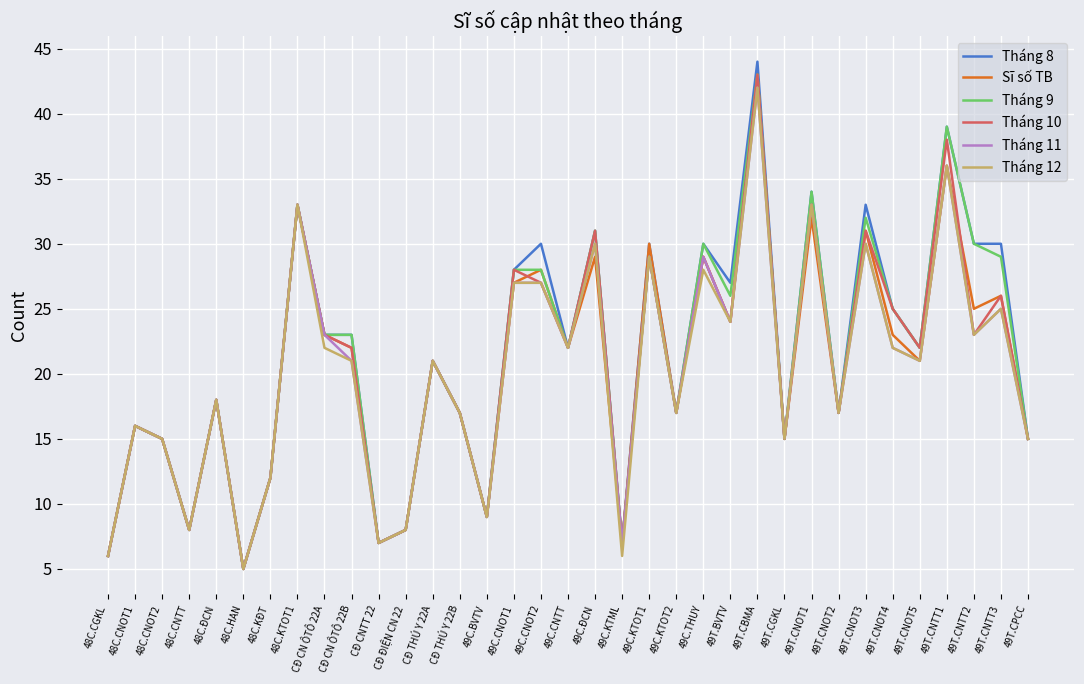

At which category is the sum across all series the highest?

49T.CBMA